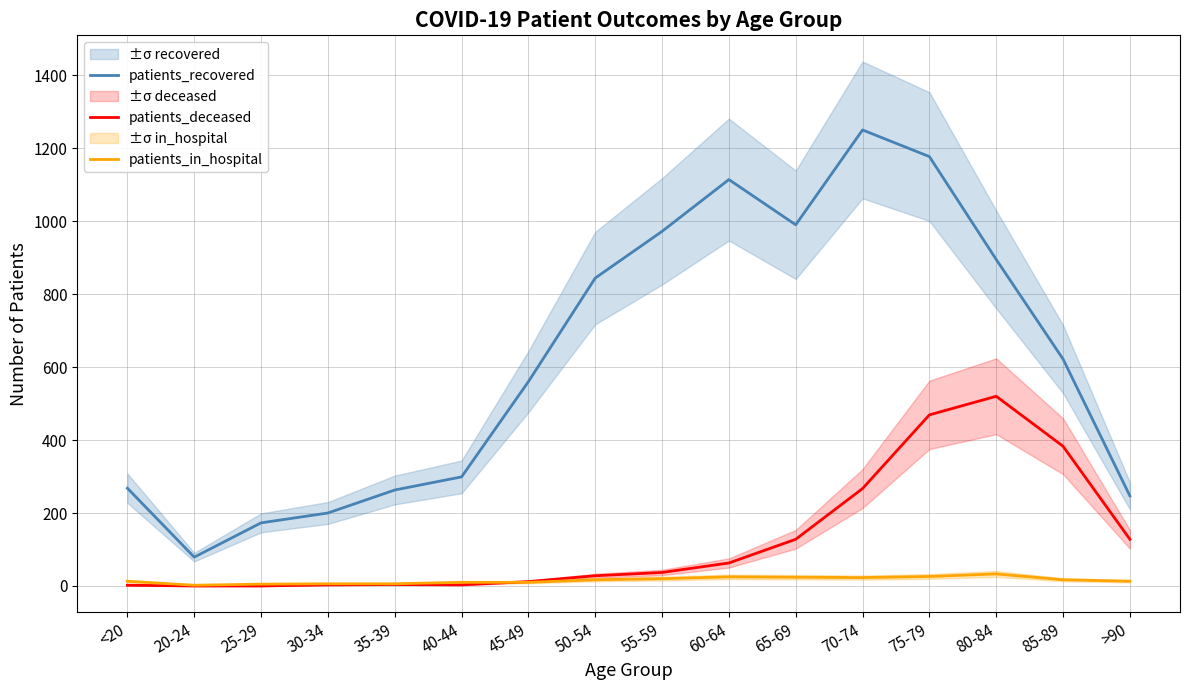

True or false: patients_recovered and patients_deceased intersect in this chart.

False